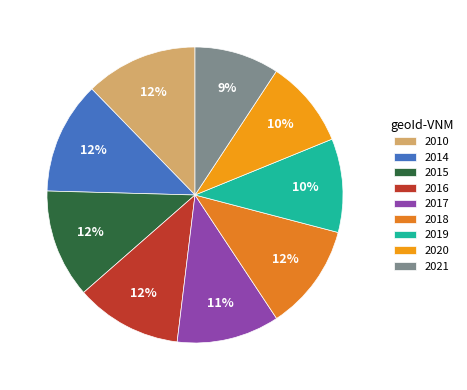

Is there any slice that represents more than half of the pie?

No